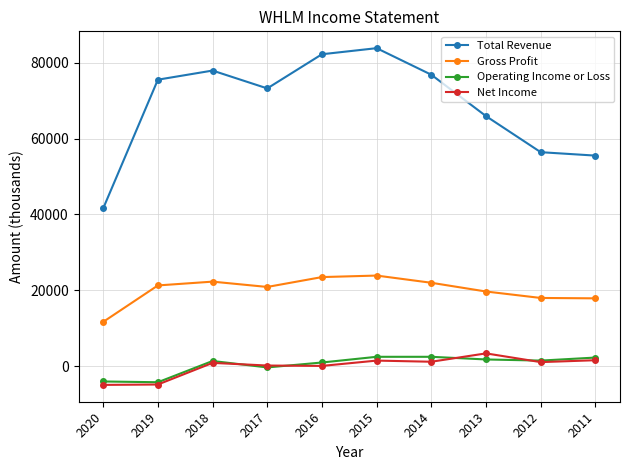

How many distinct data groups are displayed?

4